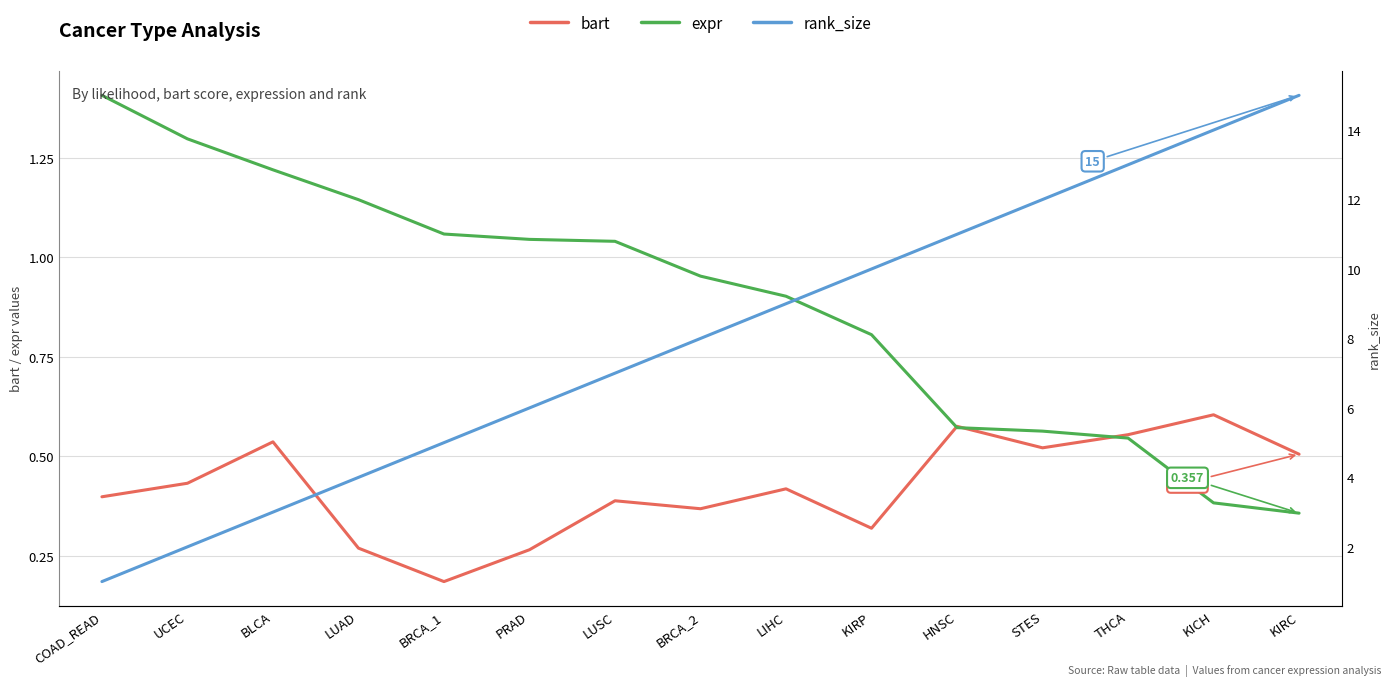

What is the difference between the bart values at BRCA_2 and KICH?

0.2